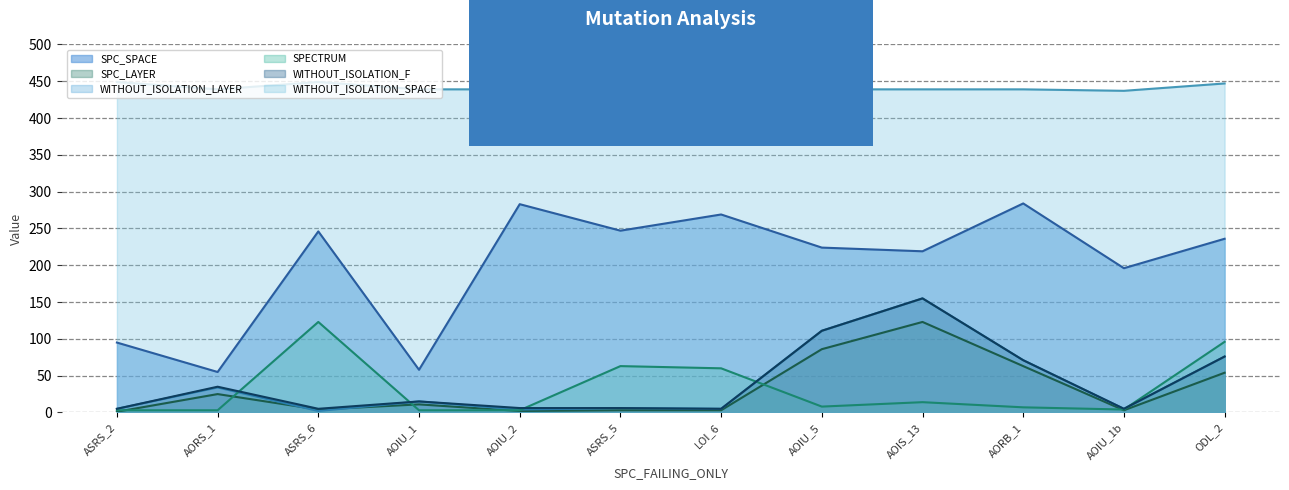

What is the difference between the second highest and second lowest values in the WITHOUT_ISOLATION_LAYER series?

107